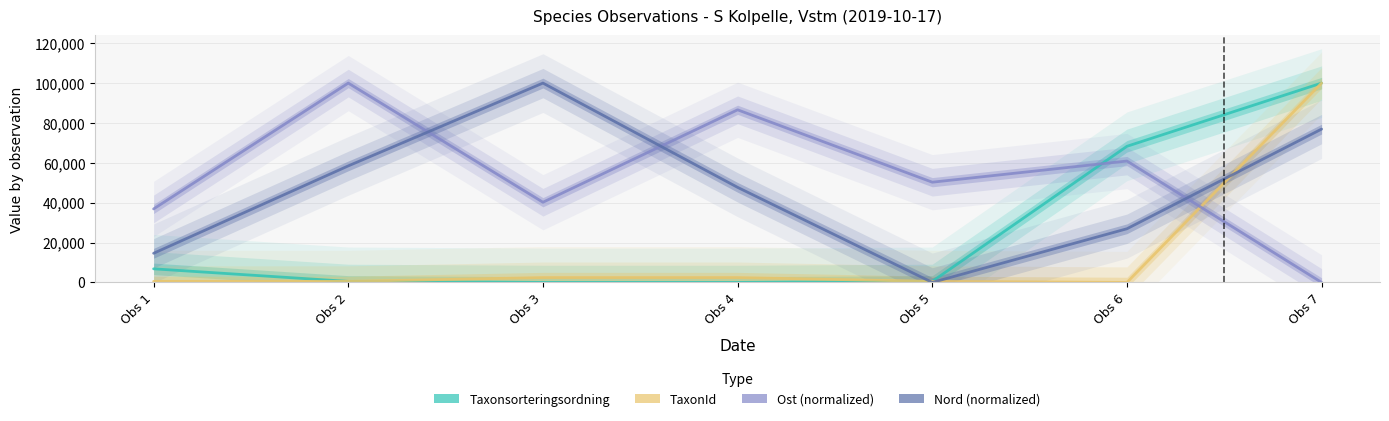

How many distinct data groups are displayed?

4